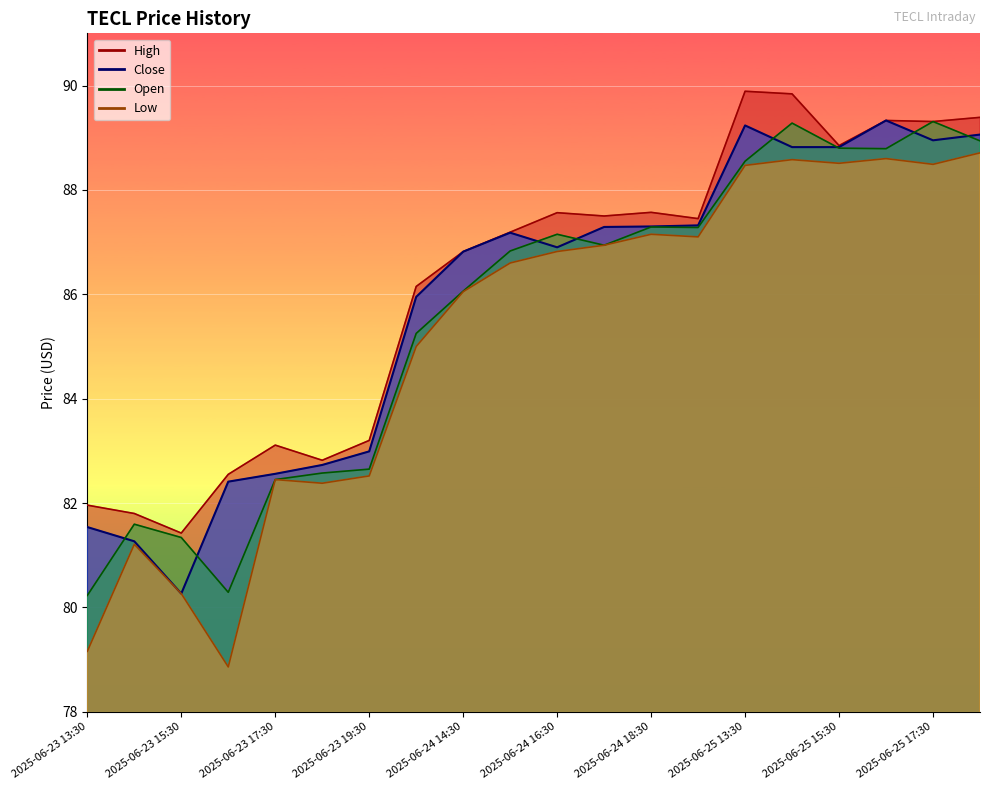

In High, how many points are lower than both neighbors (excluding endpoints)?

6